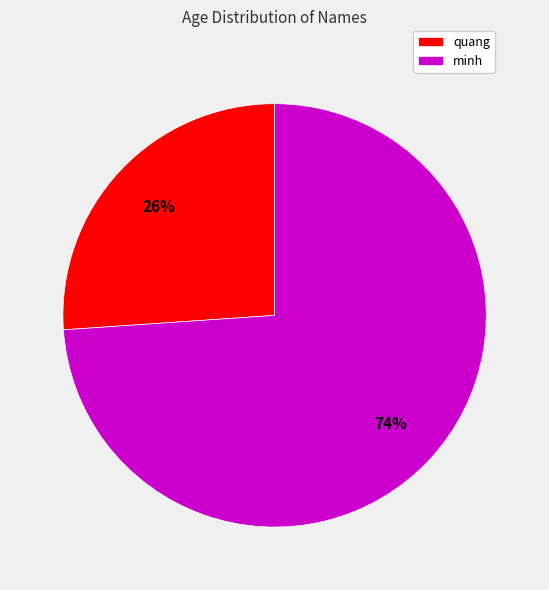

Combined, do quang and minh account for over 50%?

Yes